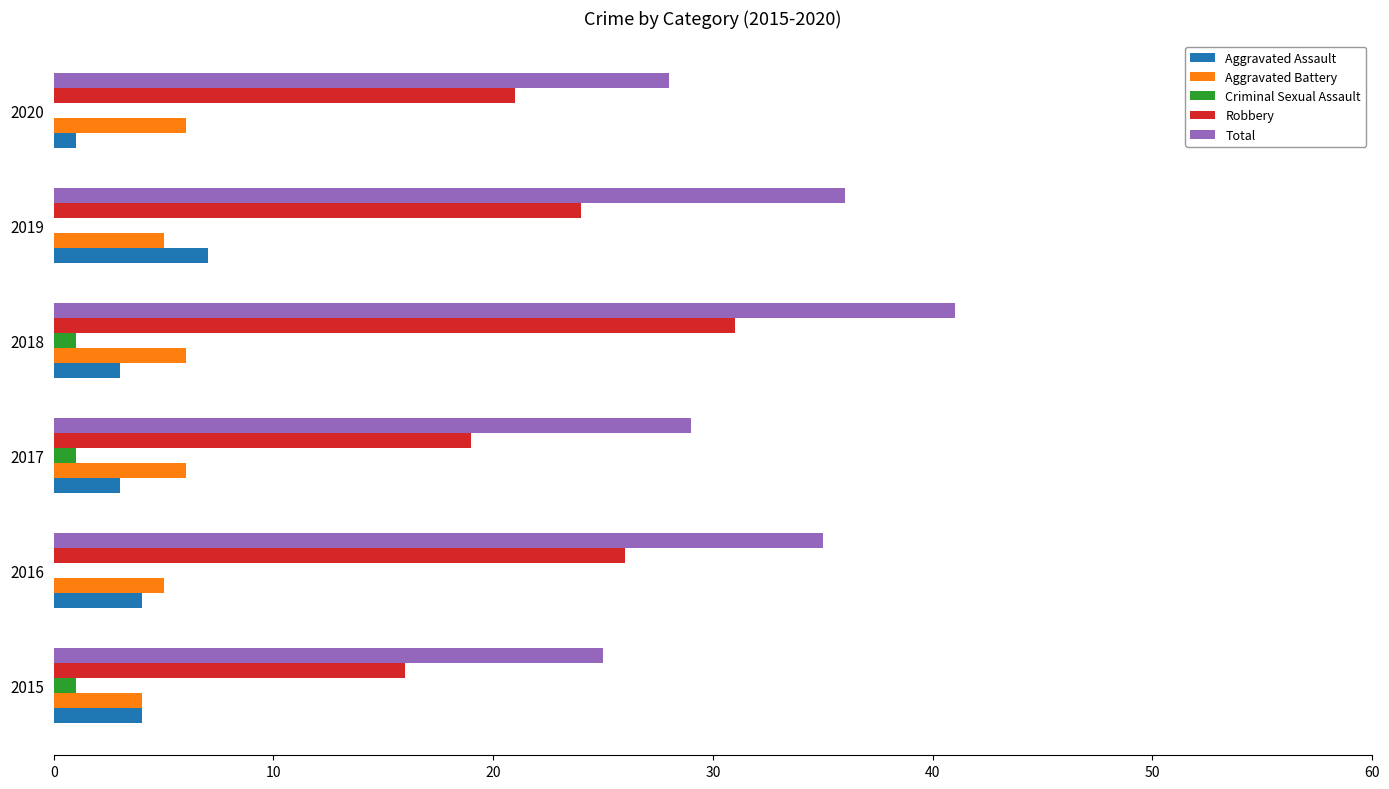

At which category does the chart reach its peak across all series?

2018